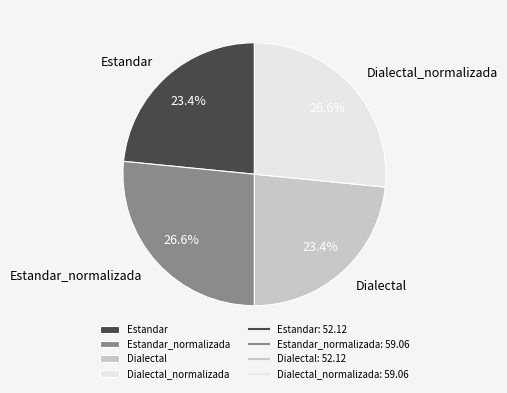

Does any single category account for the majority?

No